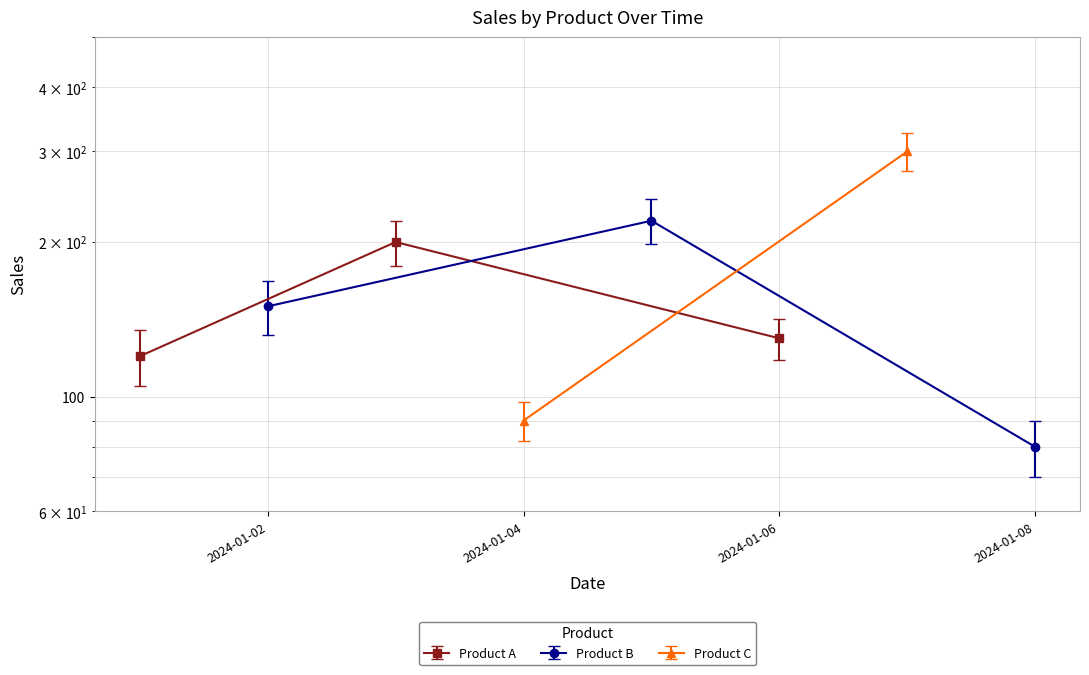

What is the minimum value for Product B?

80